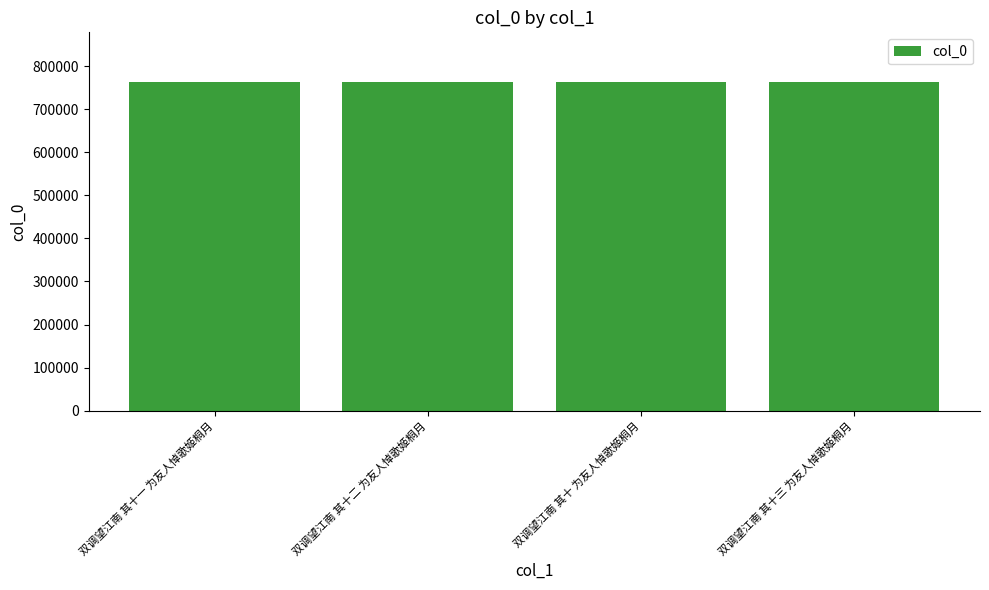

How many values are below 763768?

2